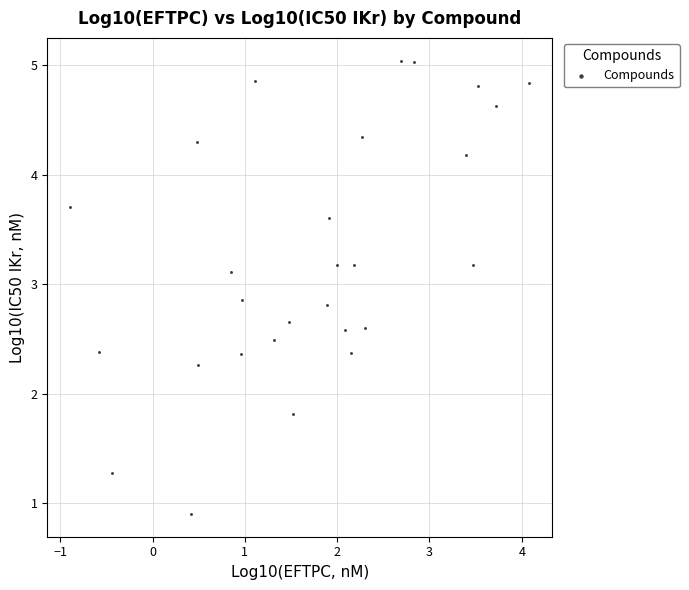

What Y value in the scatter plot is closest to 2?

1.8